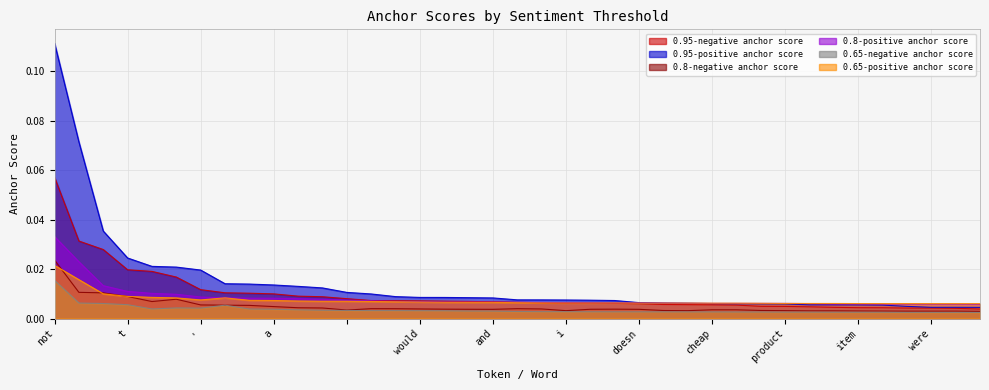

In 0.65-negative anchor score, how many points are lower than both neighbors (excluding endpoints)?

2